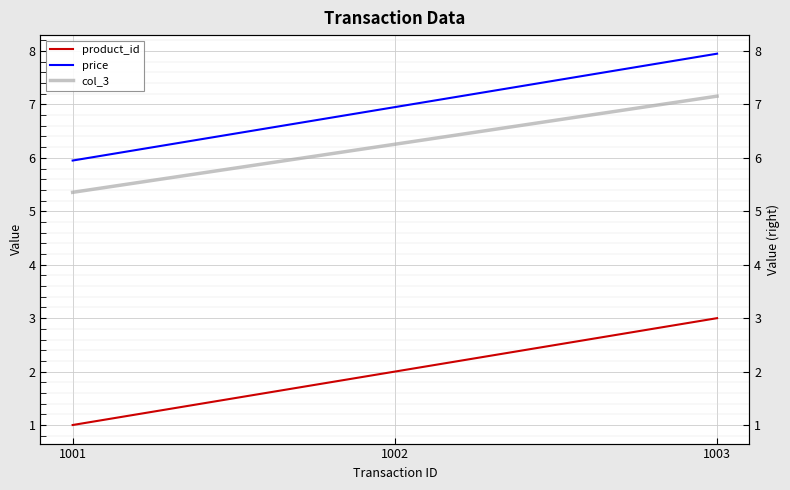

Rank the series at 1002 from highest to lowest value.

price, col_3, product_id